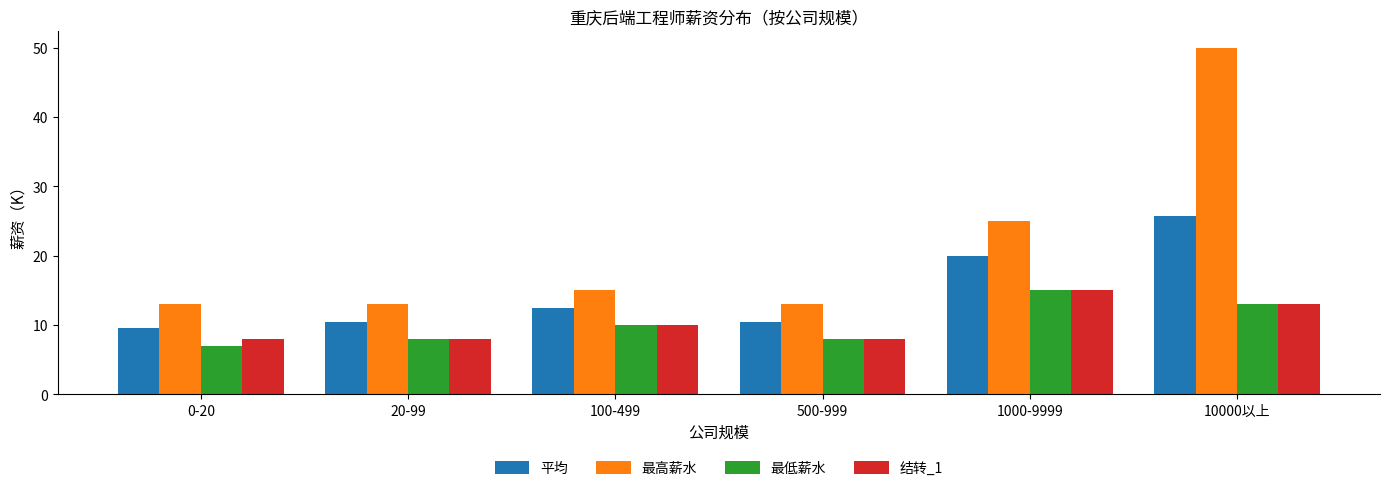

Reading right to left, extract all data points from this chart.

平均: 10000以上=25.8	1000-9999=20.0	500-999=10.5	100-499=12.5	20-99=10.5	0-20=9.5
最高薪水: 10000以上=50.0	1000-9999=25.0	500-999=13.0	100-499=15.0	20-99=13.0	0-20=13.0
最低薪水: 10000以上=13.0	1000-9999=15.0	500-999=8.0	100-499=10.0	20-99=8.0	0-20=7.0
结转_1: 10000以上=13.0	1000-9999=15.0	500-999=8.0	100-499=10.0	20-99=8.0	0-20=8.0